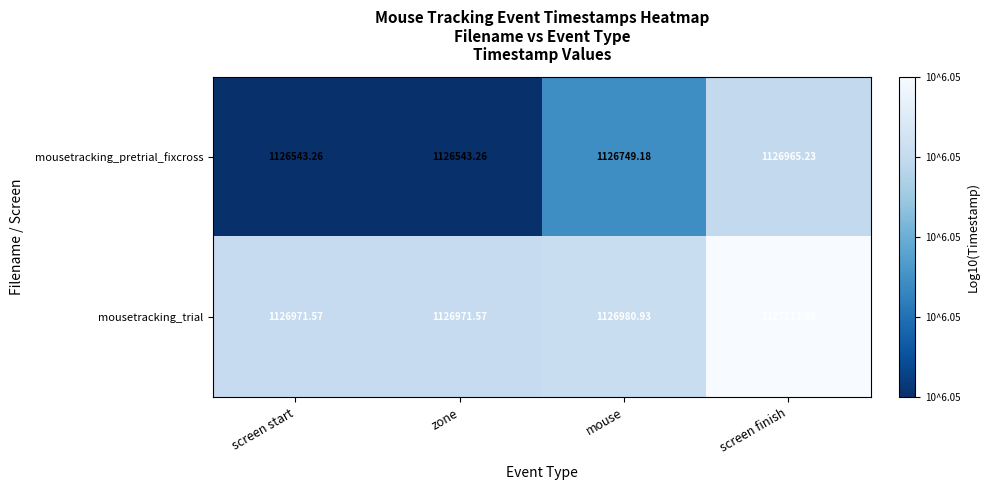

Which series has the widest spread of values?

mousetracking_pretrial_fixcross